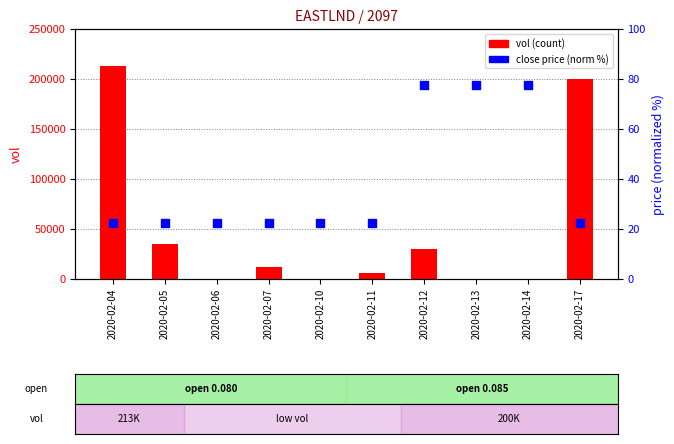

Which series reaches the minimum Y coordinate?

vol